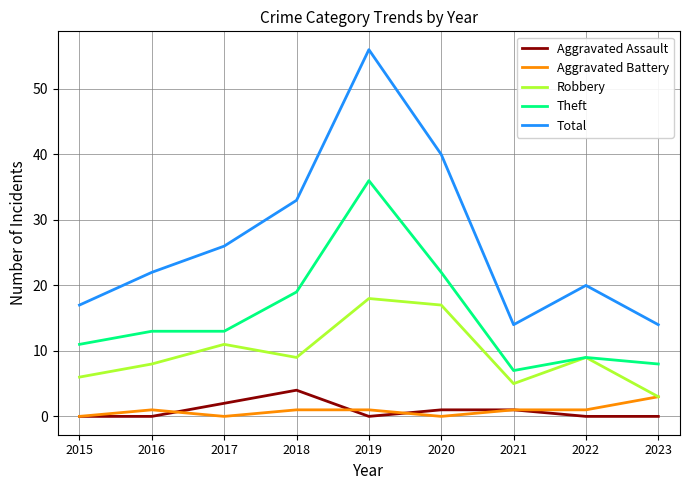

At which category is the sum across all series the highest?

2019